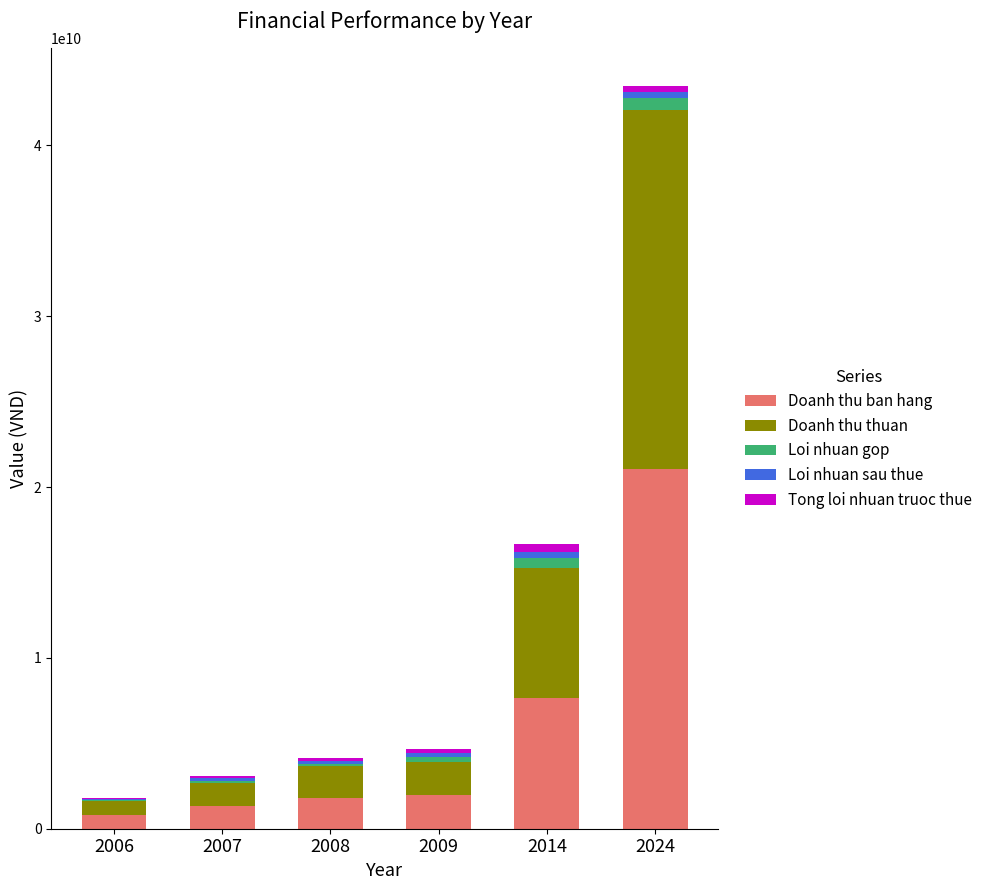

What is the average value of the Doanh thu ban hang series?

5772162584